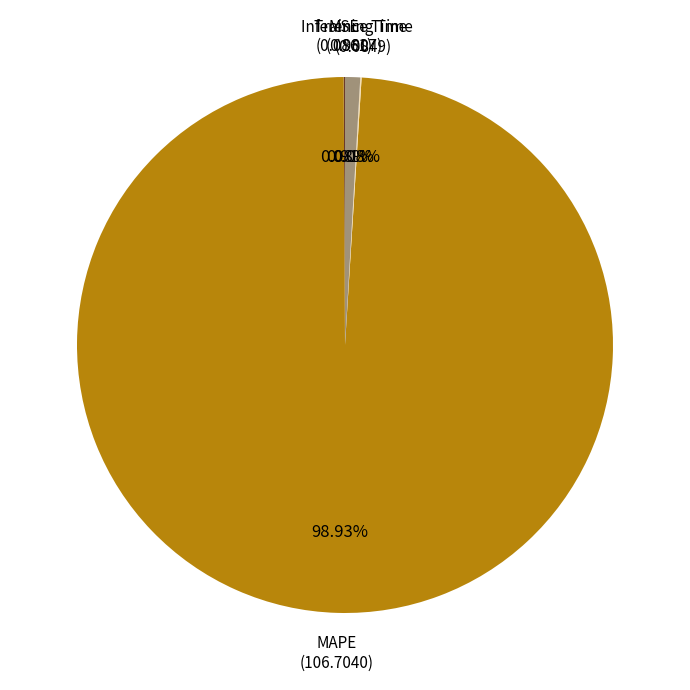

Is there any slice that represents more than half of the pie?

Yes